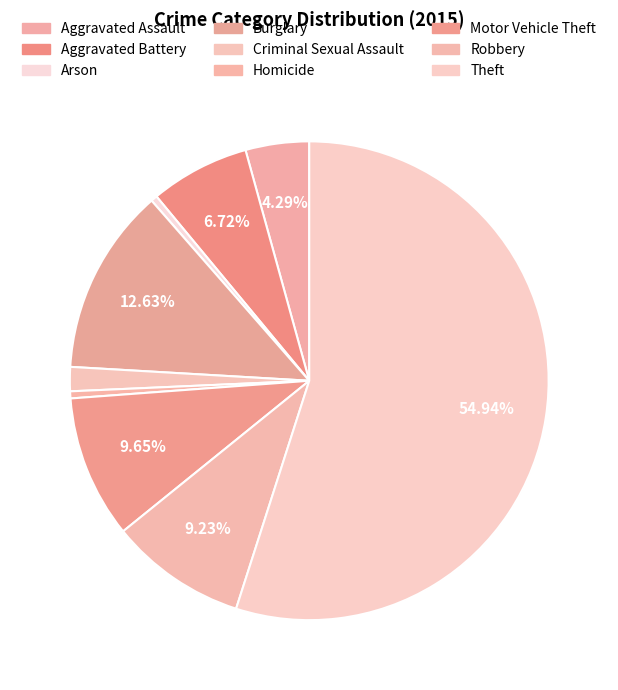

How many segments does this pie chart have?

9